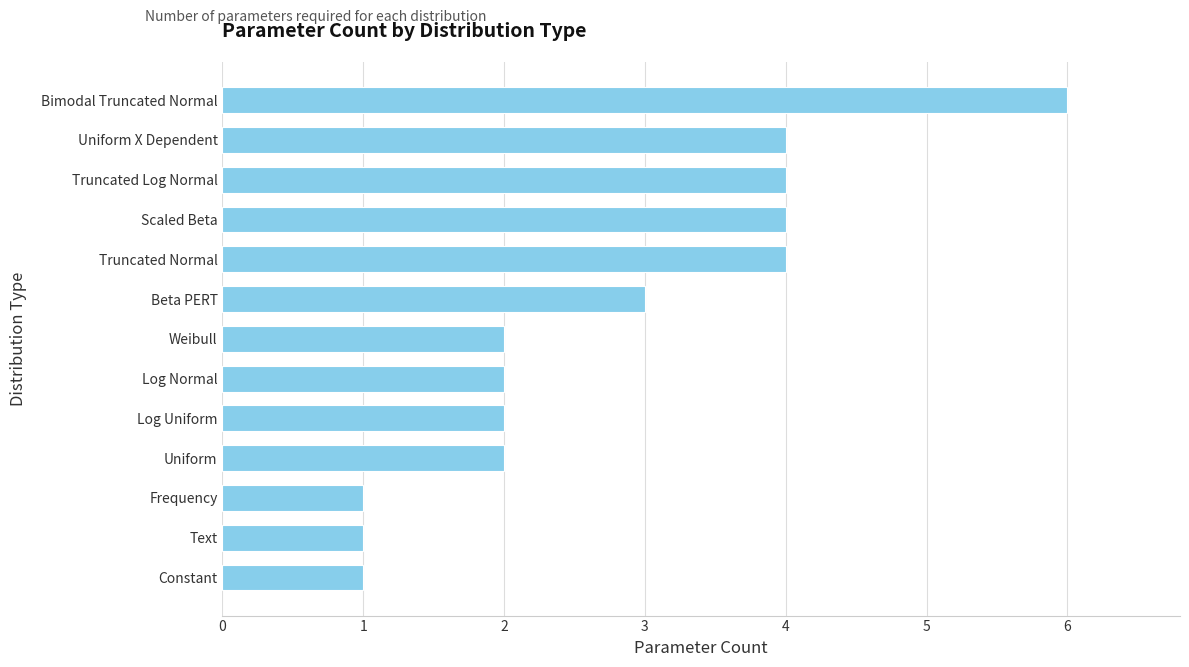

Is it true that the value at Log Normal is 2?

True